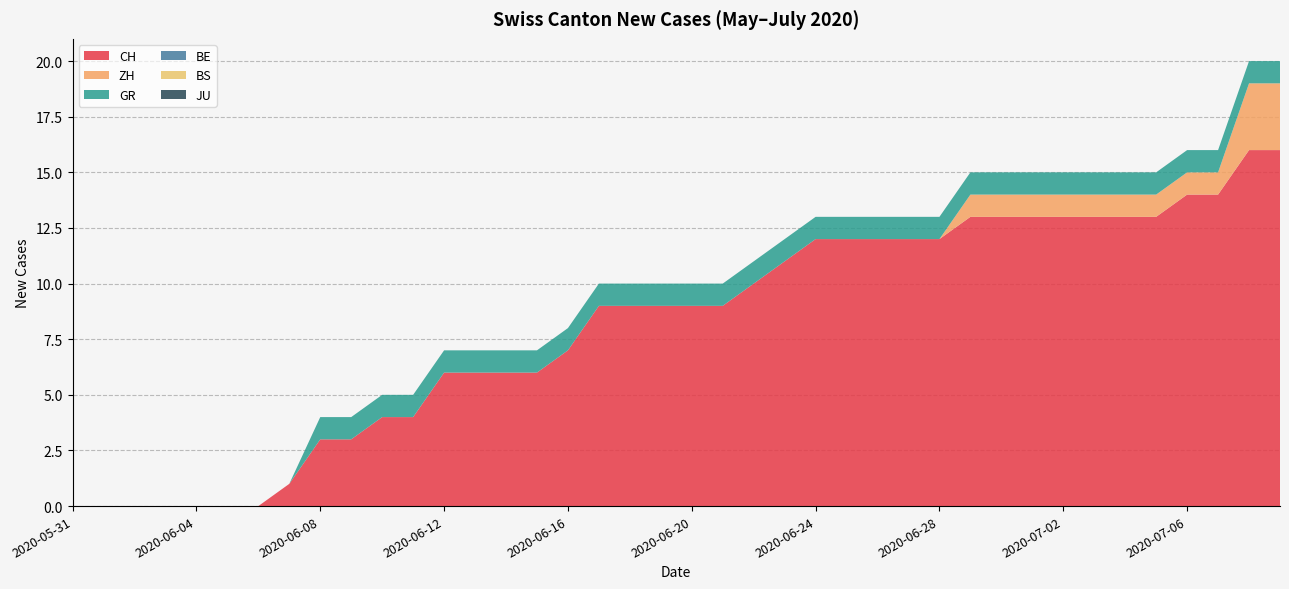

Reading right to left, extract all data points from this chart.

CH: 2020-07-09=16	2020-07-08=16	2020-07-07=14	2020-07-06=14	2020-07-05=13	2020-07-04=13	2020-07-03=13	2020-07-02=13	2020-07-01=13	2020-06-30=13	2020-06-29=13	2020-06-28=12	2020-06-27=12	2020-06-26=12	2020-06-25=12	2020-06-24=12	2020-06-23=11	2020-06-22=10	2020-06-21=9	2020-06-20=9	2020-06-19=9	2020-06-18=9	2020-06-17=9	2020-06-16=7	2020-06-15=6	2020-06-14=6	2020-06-13=6	2020-06-12=6	2020-06-11=4	2020-06-10=4	2020-06-09=3	2020-06-08=3	2020-06-07=1	2020-06-06=0	2020-06-05=0	2020-06-04=0	2020-06-03=0	2020-06-02=0	2020-06-01=0	2020-05-31=0
ZH: 2020-07-09=3	2020-07-08=3	2020-07-07=1	2020-07-06=1	2020-07-05=1	2020-07-04=1	2020-07-03=1	2020-07-02=1	2020-07-01=1	2020-06-30=1	2020-06-29=1	2020-06-28=0	2020-06-27=0	2020-06-26=0	2020-06-25=0	2020-06-24=0	2020-06-23=0	2020-06-22=0	2020-06-21=0	2020-06-20=0	2020-06-19=0	2020-06-18=0	2020-06-17=0	2020-06-16=0	2020-06-15=0	2020-06-14=0	2020-06-13=0	2020-06-12=0	2020-06-11=0	2020-06-10=0	2020-06-09=0	2020-06-08=0	2020-06-07=0	2020-06-06=0	2020-06-05=0	2020-06-04=0	2020-06-03=0	2020-06-02=0	2020-06-01=0	2020-05-31=0
GR: 2020-07-09=1	2020-07-08=1	2020-07-07=1	2020-07-06=1	2020-07-05=1	2020-07-04=1	2020-07-03=1	2020-07-02=1	2020-07-01=1	2020-06-30=1	2020-06-29=1	2020-06-28=1	2020-06-27=1	2020-06-26=1	2020-06-25=1	2020-06-24=1	2020-06-23=1	2020-06-22=1	2020-06-21=1	2020-06-20=1	2020-06-19=1	2020-06-18=1	2020-06-17=1	2020-06-16=1	2020-06-15=1	2020-06-14=1	2020-06-13=1	2020-06-12=1	2020-06-11=1	2020-06-10=1	2020-06-09=1	2020-06-08=1	2020-06-07=0	2020-06-06=0	2020-06-05=0	2020-06-04=0	2020-06-03=0	2020-06-02=0	2020-06-01=0	2020-05-31=0
BE: 2020-07-09=0	2020-07-08=0	2020-07-07=0	2020-07-06=0	2020-07-05=0	2020-07-04=0	2020-07-03=0	2020-07-02=0	2020-07-01=0	2020-06-30=0	2020-06-29=0	2020-06-28=0	2020-06-27=0	2020-06-26=0	2020-06-25=0	2020-06-24=0	2020-06-23=0	2020-06-22=0	2020-06-21=0	2020-06-20=0	2020-06-19=0	2020-06-18=0	2020-06-17=0	2020-06-16=0	2020-06-15=0	2020-06-14=0	2020-06-13=0	2020-06-12=0	2020-06-11=0	2020-06-10=0	2020-06-09=0	2020-06-08=0	2020-06-07=0	2020-06-06=0	2020-06-05=0	2020-06-04=0	2020-06-03=0	2020-06-02=0	2020-06-01=0	2020-05-31=0
BS: 2020-07-09=0	2020-07-08=0	2020-07-07=0	2020-07-06=0	2020-07-05=0	2020-07-04=0	2020-07-03=0	2020-07-02=0	2020-07-01=0	2020-06-30=0	2020-06-29=0	2020-06-28=0	2020-06-27=0	2020-06-26=0	2020-06-25=0	2020-06-24=0	2020-06-23=0	2020-06-22=0	2020-06-21=0	2020-06-20=0	2020-06-19=0	2020-06-18=0	2020-06-17=0	2020-06-16=0	2020-06-15=0	2020-06-14=0	2020-06-13=0	2020-06-12=0	2020-06-11=0	2020-06-10=0	2020-06-09=0	2020-06-08=0	2020-06-07=0	2020-06-06=0	2020-06-05=0	2020-06-04=0	2020-06-03=0	2020-06-02=0	2020-06-01=0	2020-05-31=0
JU: 2020-07-09=0	2020-07-08=0	2020-07-07=0	2020-07-06=0	2020-07-05=0	2020-07-04=0	2020-07-03=0	2020-07-02=0	2020-07-01=0	2020-06-30=0	2020-06-29=0	2020-06-28=0	2020-06-27=0	2020-06-26=0	2020-06-25=0	2020-06-24=0	2020-06-23=0	2020-06-22=0	2020-06-21=0	2020-06-20=0	2020-06-19=0	2020-06-18=0	2020-06-17=0	2020-06-16=0	2020-06-15=0	2020-06-14=0	2020-06-13=0	2020-06-12=0	2020-06-11=0	2020-06-10=0	2020-06-09=0	2020-06-08=0	2020-06-07=0	2020-06-06=0	2020-06-05=0	2020-06-04=0	2020-06-03=0	2020-06-02=0	2020-06-01=0	2020-05-31=0